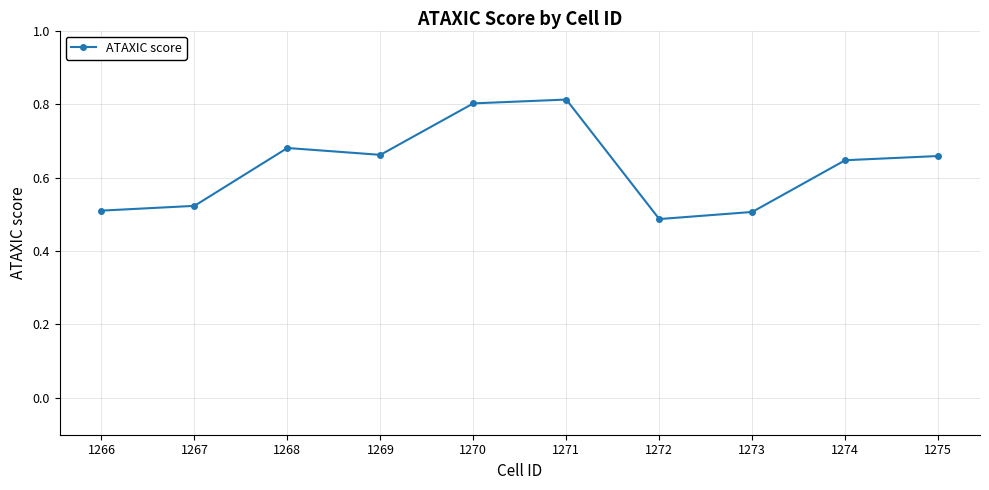

True or false: there are more than 0 points higher than both neighbors.

True